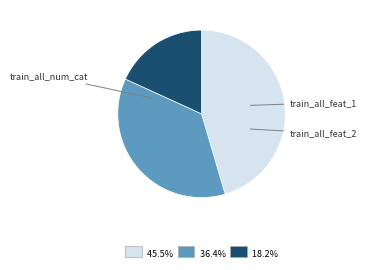

Is there a majority slice in this chart?

No